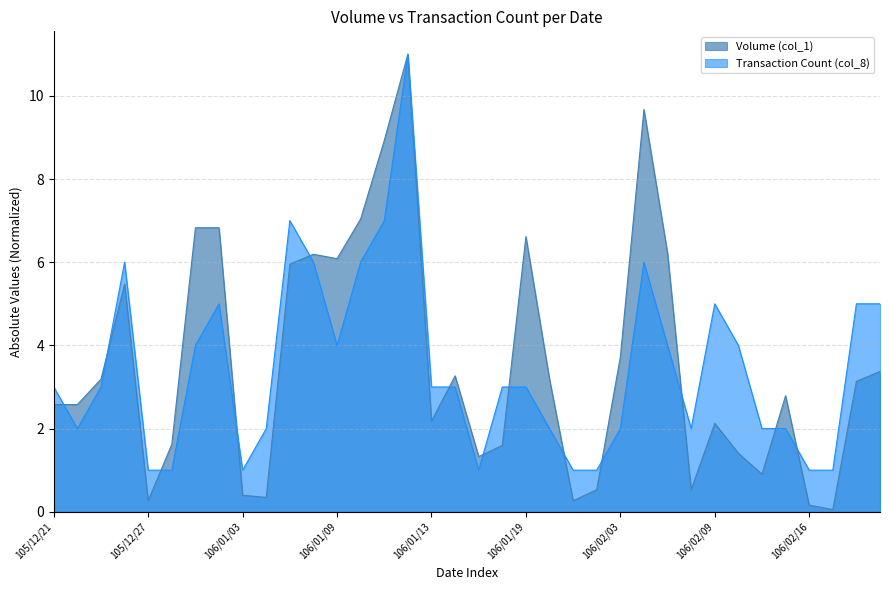

What position from the left is 105/12/22?

2